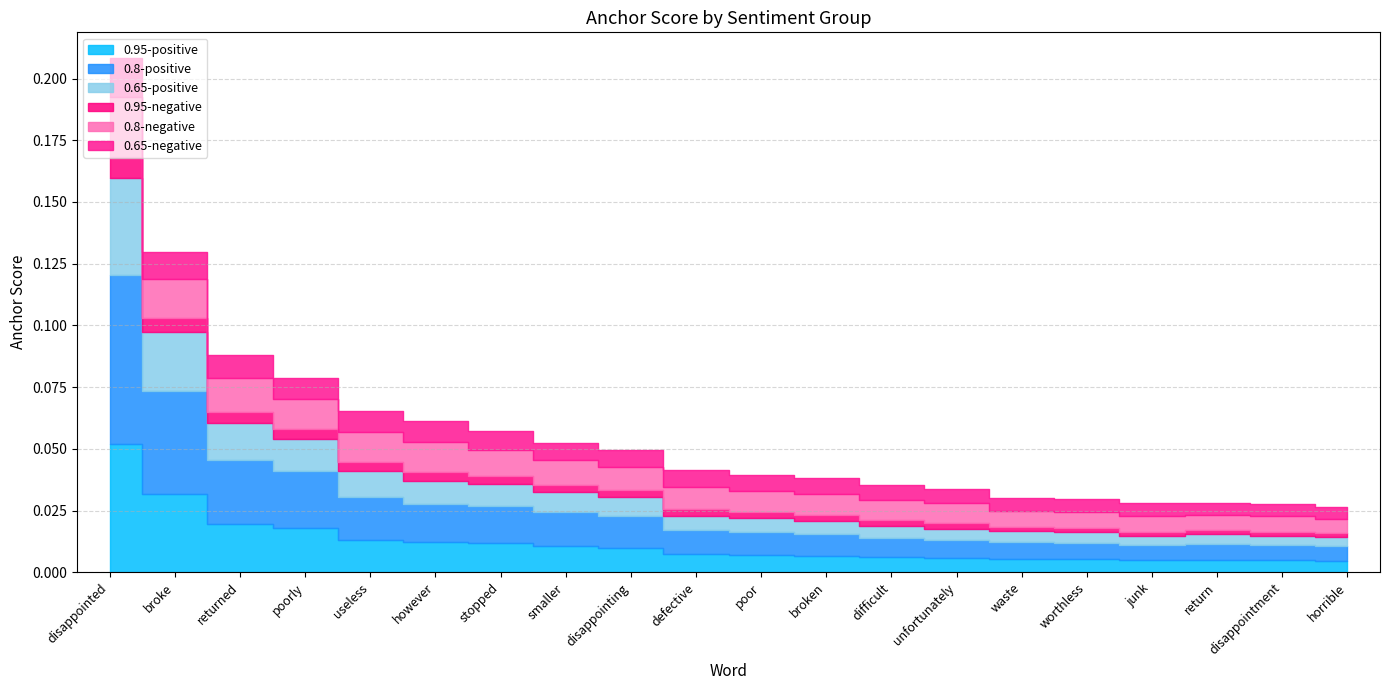

How many distinct data groups are displayed?

6